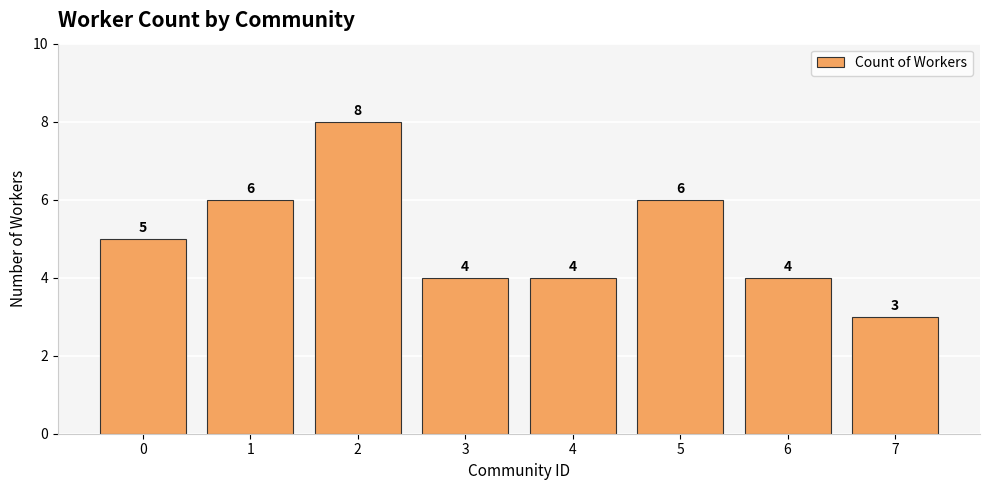

True or false: the data shows 8 at 5.

False